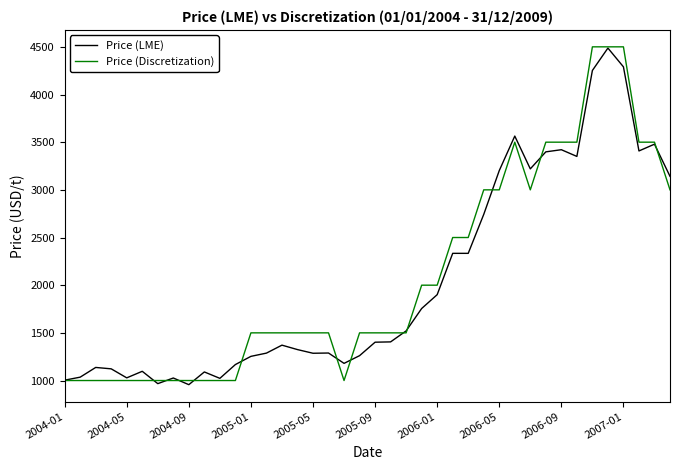

What is the minimum value shown in the chart?

956.5